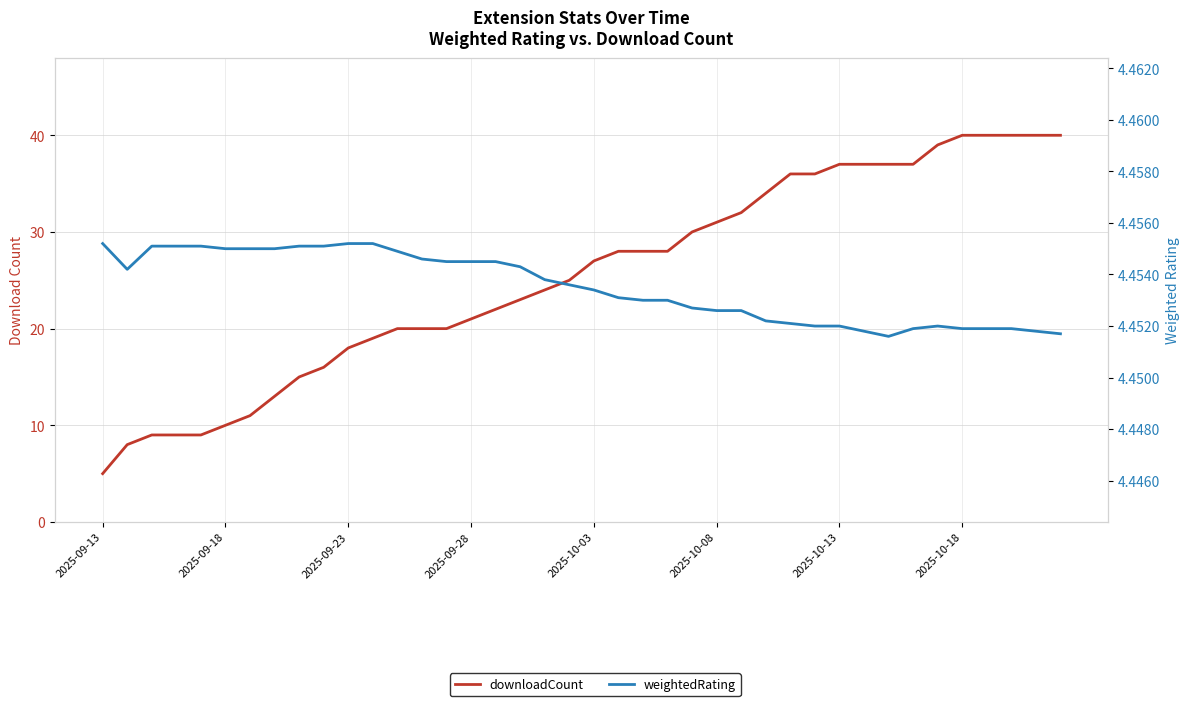

Rank the series by their maximum value, from lowest to highest.

weightedRating, downloadCount